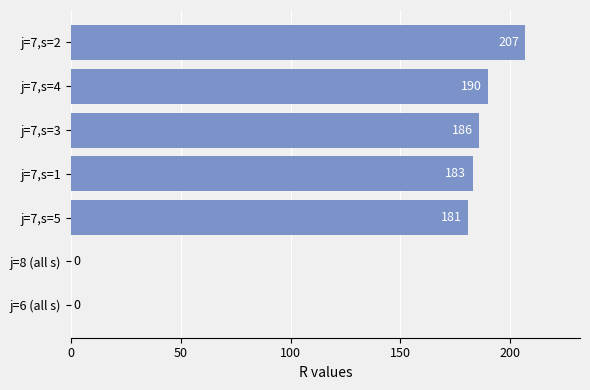

Count the number of data series in this chart.

1